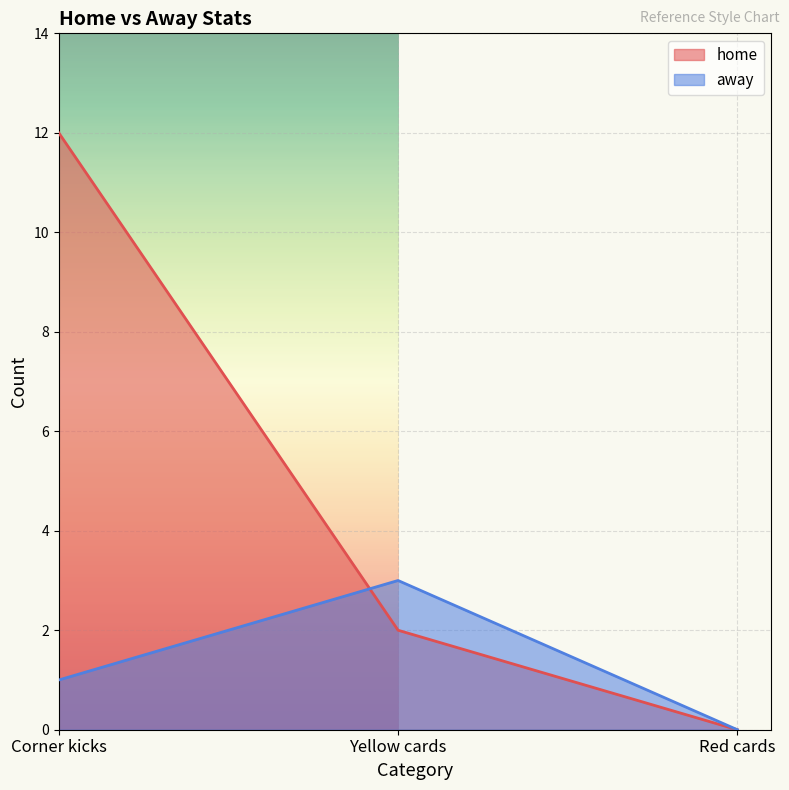

At how many categories does at least one series exceed 6?

1